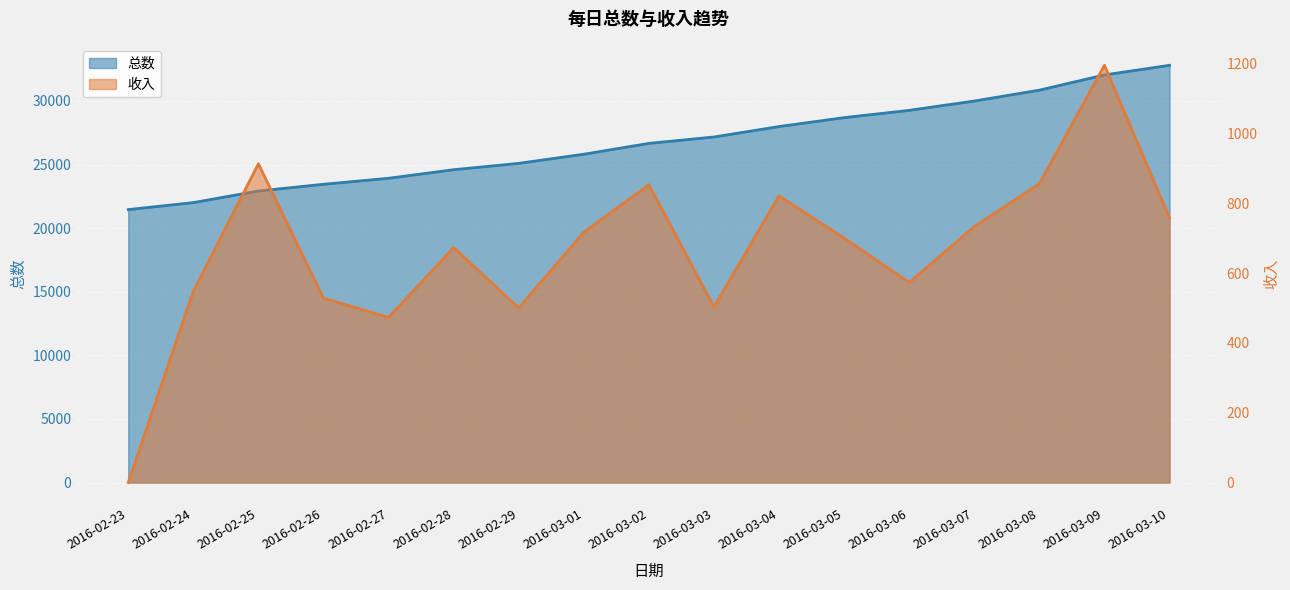

Does the chart display data point markers on the line(s)?

No